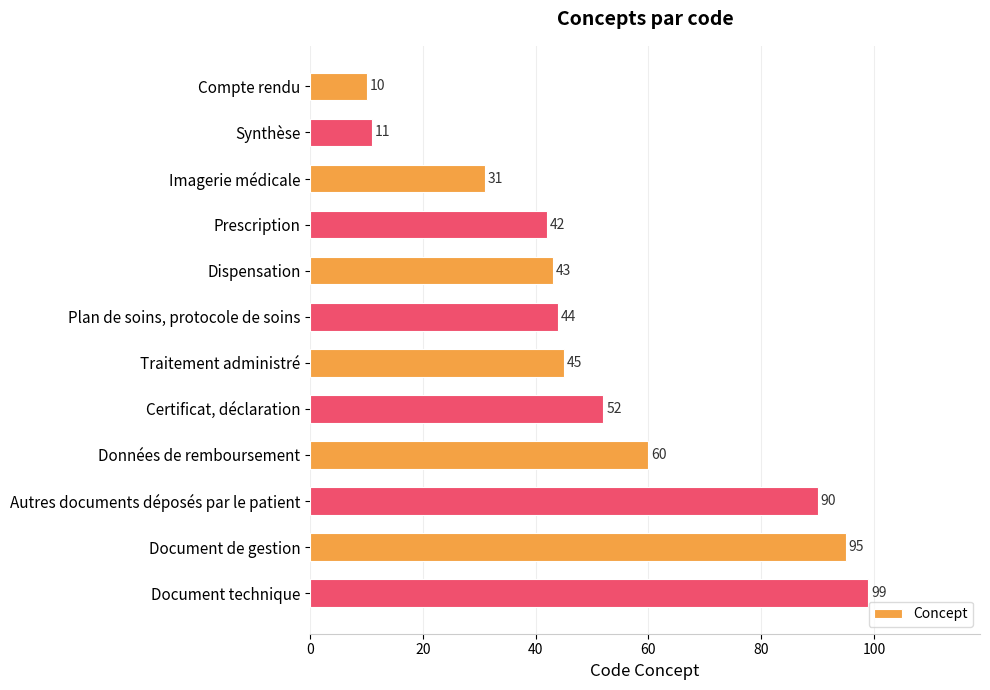

List the labels in order of value, smallest first.

Compte rendu, Synthèse, Imagerie médicale, Prescription, Dispensation, Plan de soins, protocole de soins, Traitement administré, Certificat, déclaration, Données de remboursement, Autres documents déposés par le patient, Document de gestion, Document technique